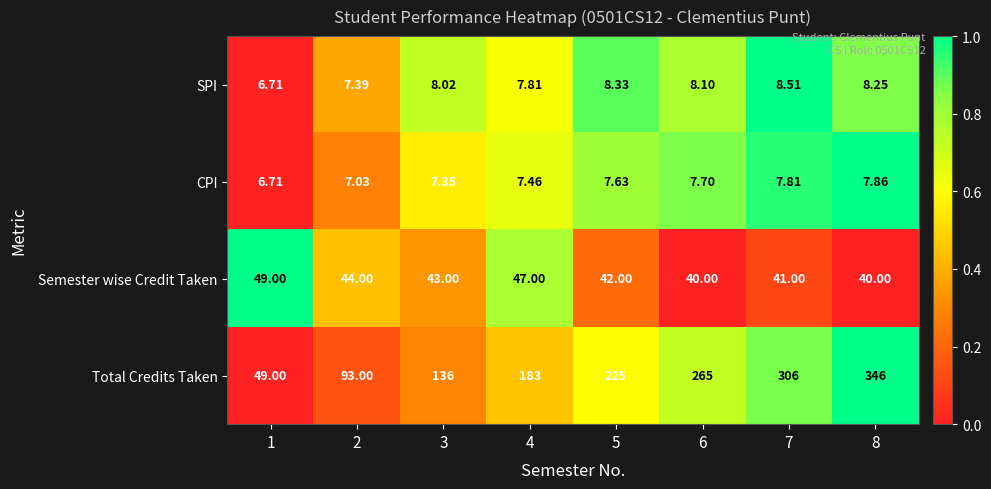

Is the value of SPI at 2 greater than the value of Total Credits Taken at 2?

No